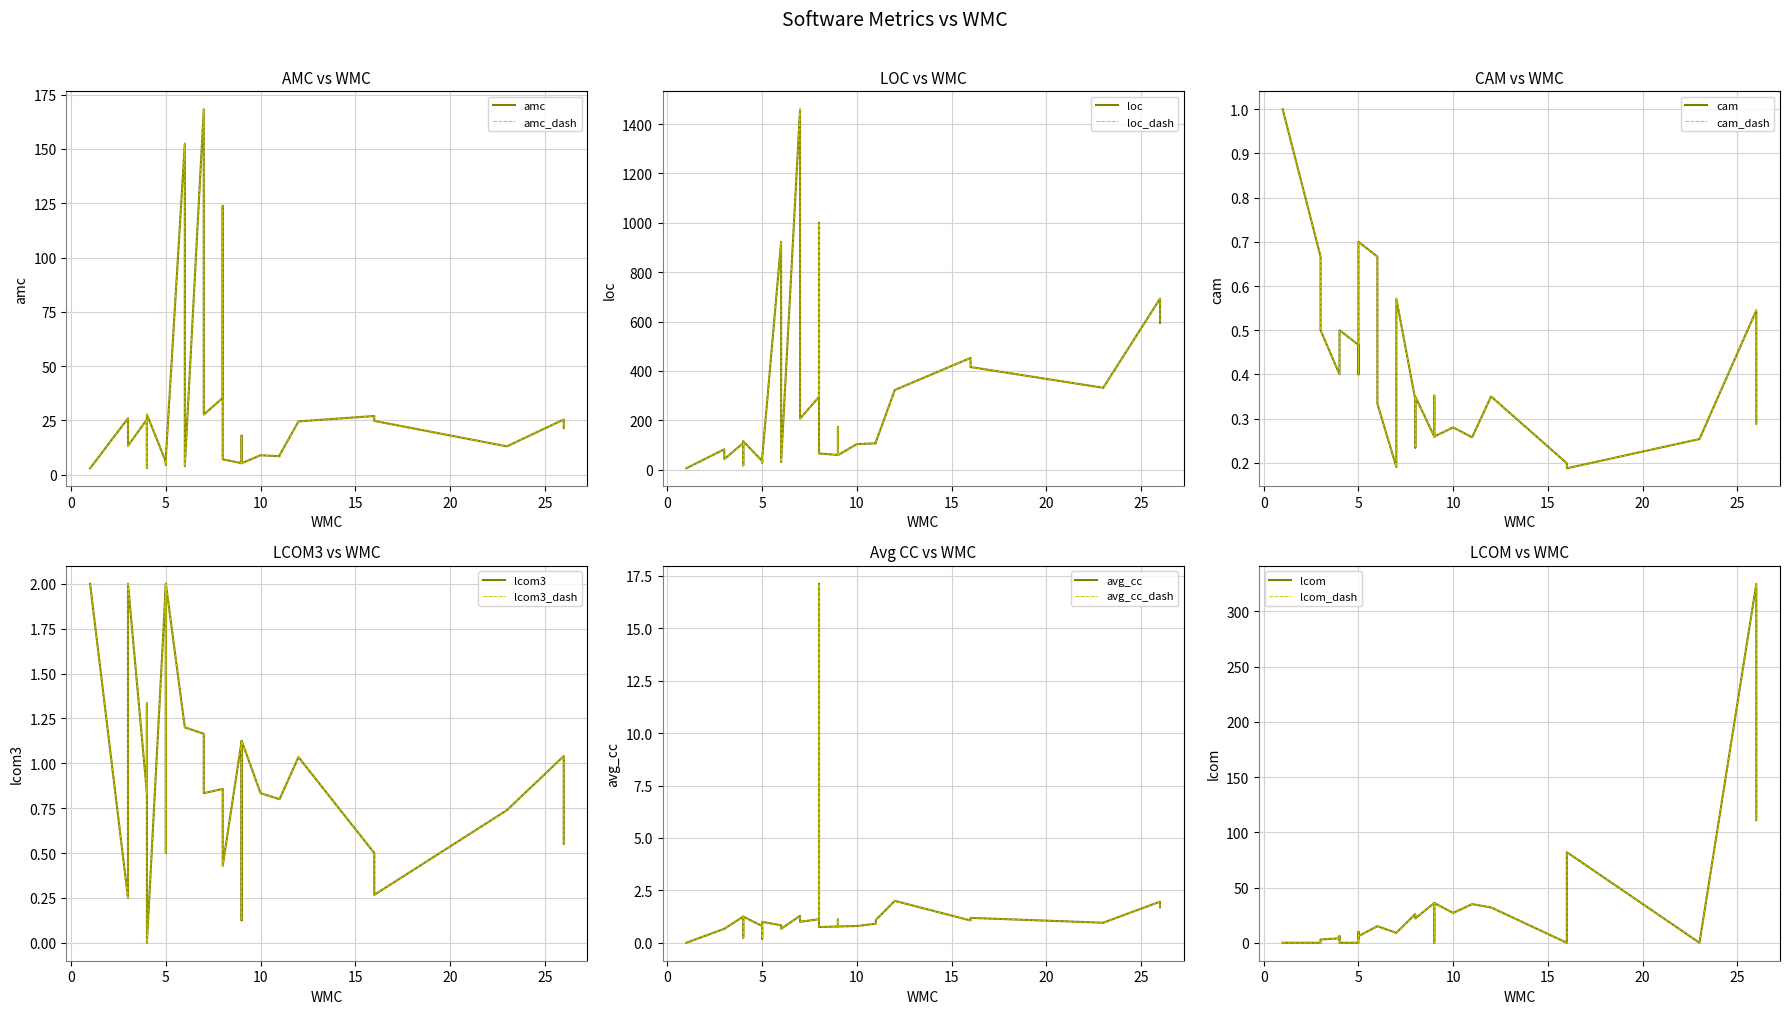

Rank the series by their maximum value, from highest to lowest.

loc, lcom, amc, avg_cc, lcom3, cam